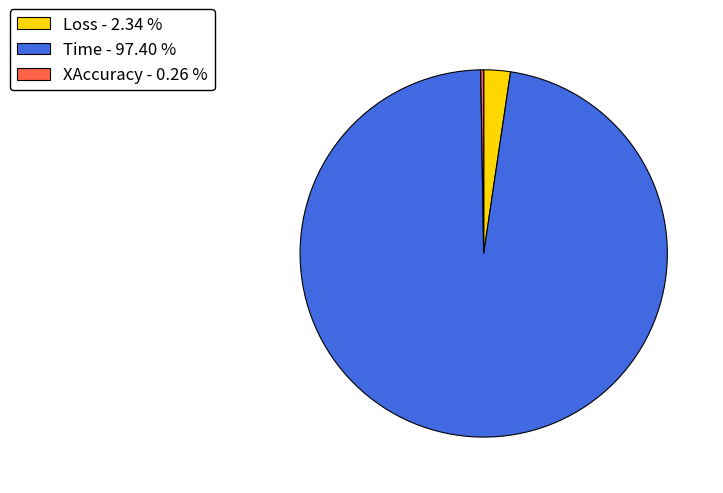

Which category has the biggest portion of the pie?

Time